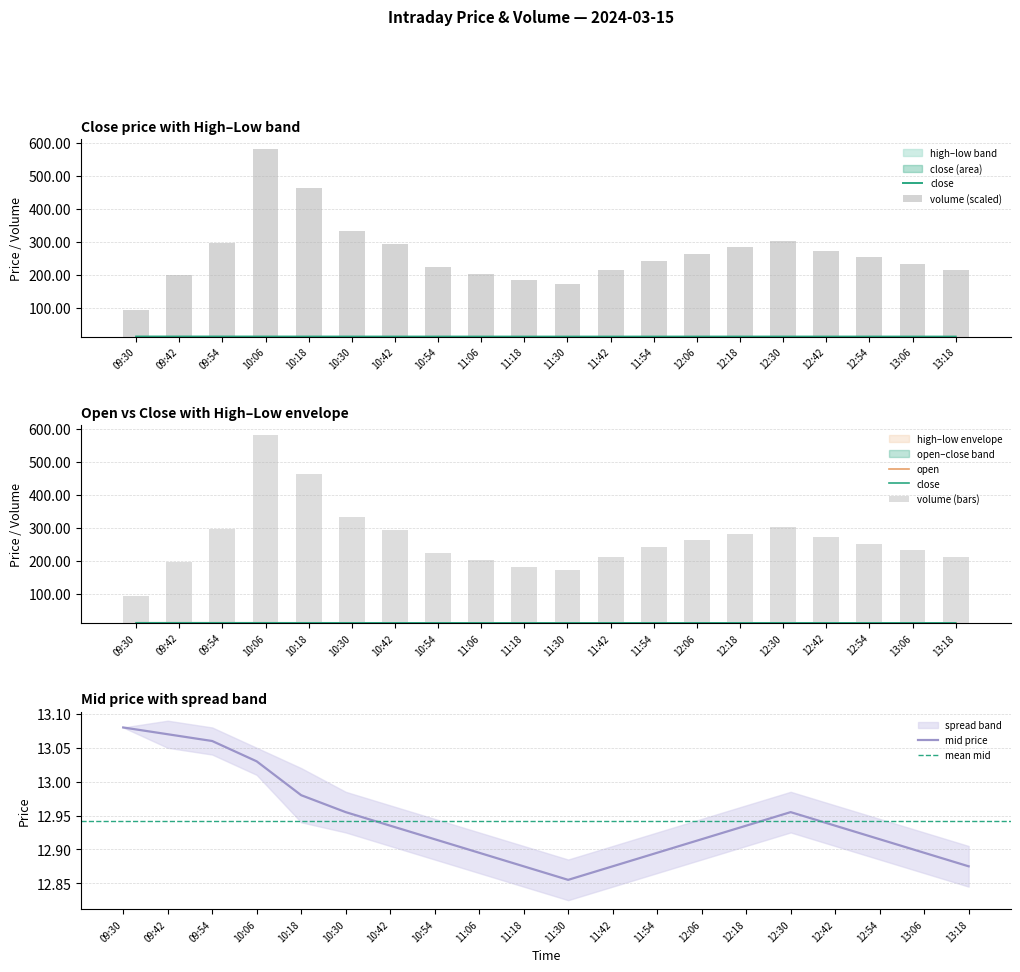

At which label is mid price closest to 12?

11:30